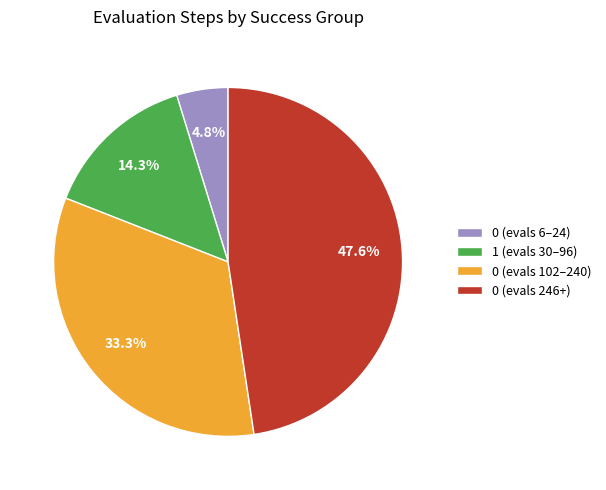

Which has a higher value, 1 (evals 30–96) or 0 (evals 6–24)?

1 (evals 30–96)